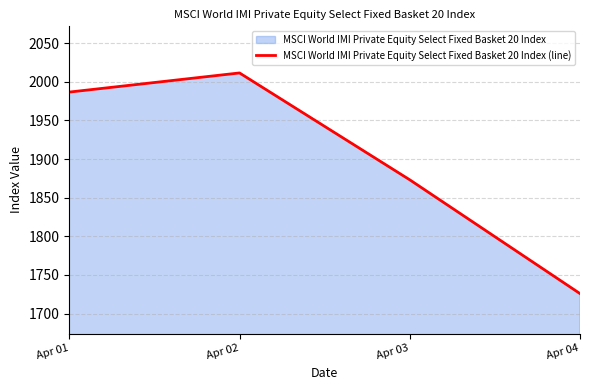

List the labels in order of value, largest first.

Apr 02, Apr 01, Apr 03, Apr 04